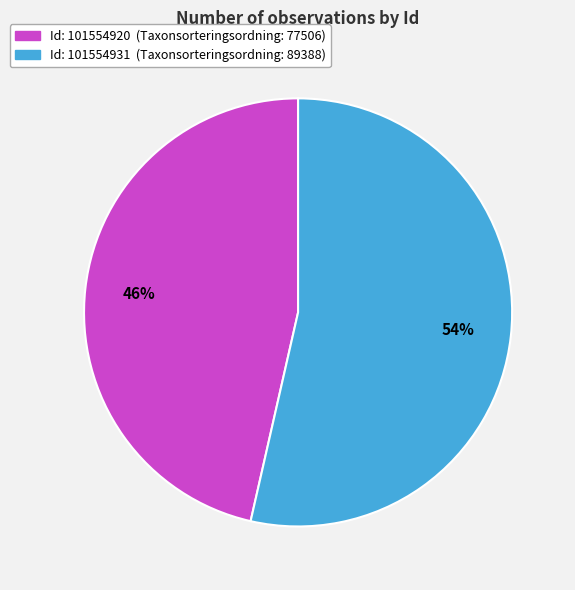

To the nearest percent, what is the average slice percentage?

50%